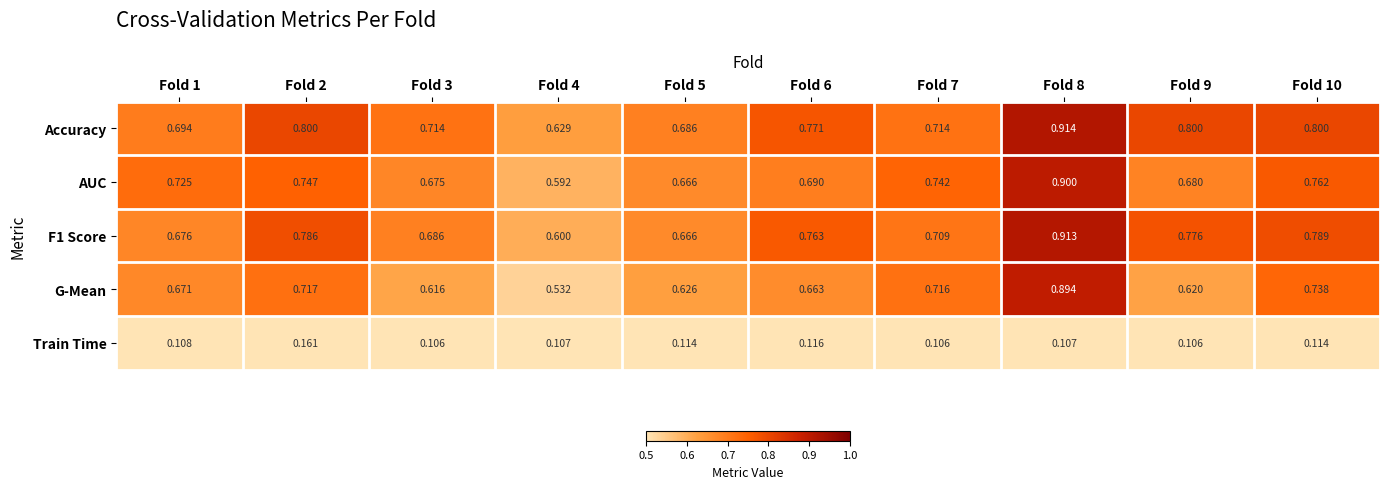

Which series has the widest spread of values?

G-Mean